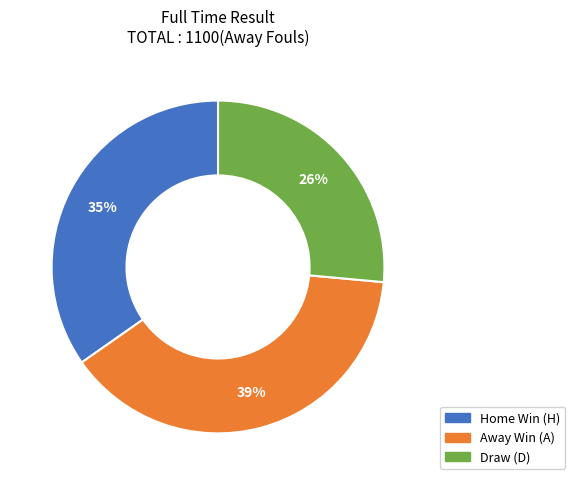

To the nearest percent, what is the average slice percentage?

33%